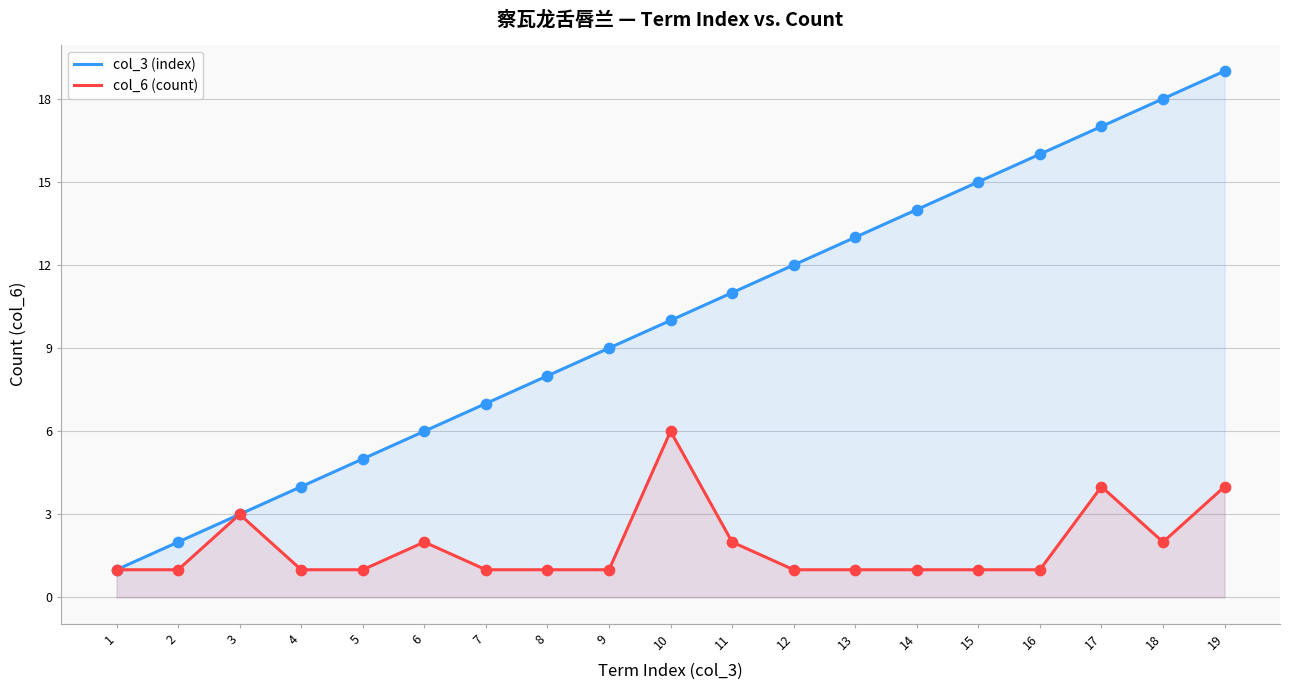

Which series reaches the maximum Y coordinate?

col_3 (index)